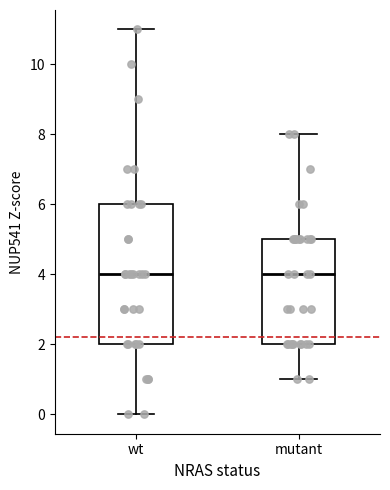

Reading left to right, read every box against the y-axis: the position of its median line, the range the box covers, and the ends of its whiskers. The values are not printed on the chart, so give them approximately, as read against the axis.

wt: median 4, box 2 to 6, whiskers 0 to 11
mutant: median 4, box 2 to 5, whiskers 1 to 8